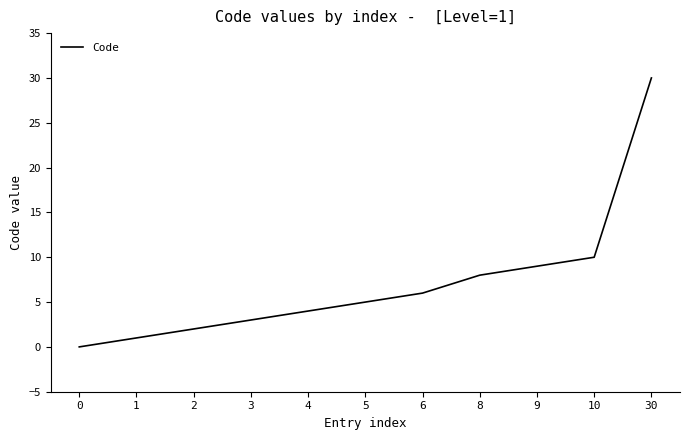

Between 5 and 30, which is larger?

30